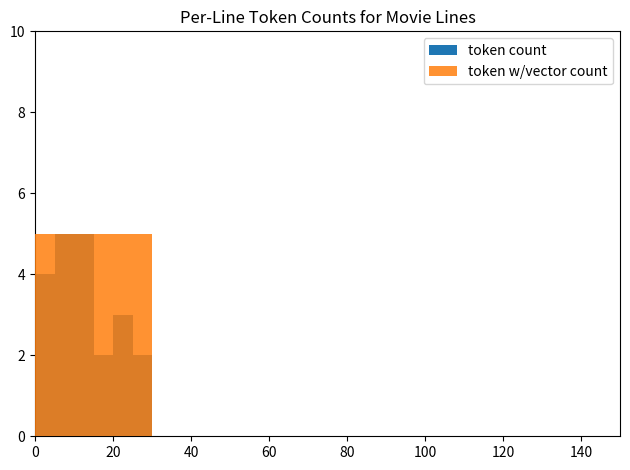

What is the difference between the maximum and minimum values in the token w/vector count series?

5